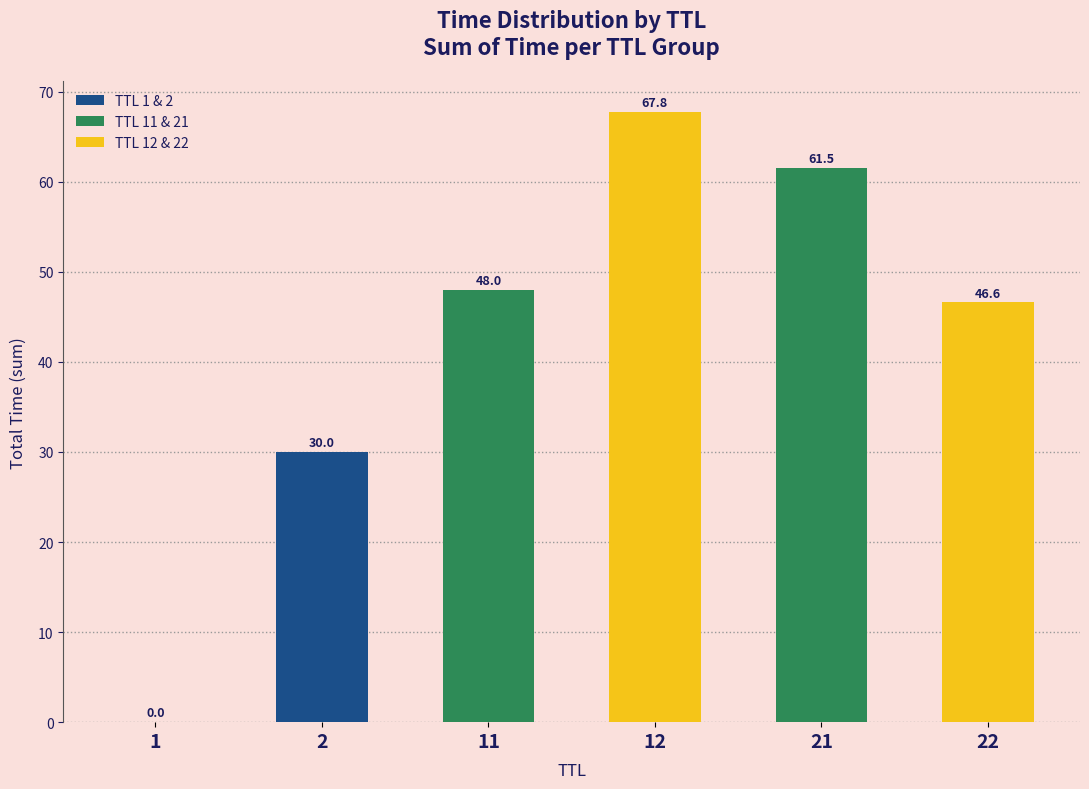

What is the difference between the values at 11 and 2?

18.0